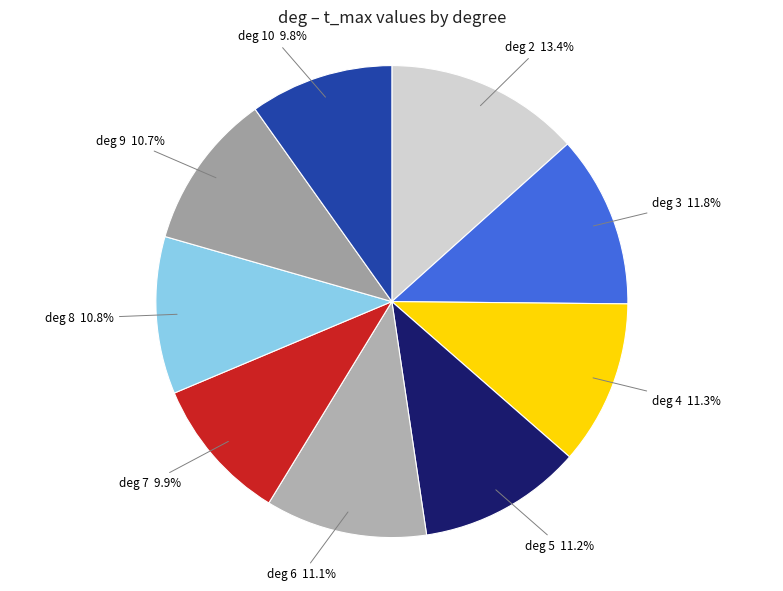

To the nearest percent, what is the average slice percentage?

11%